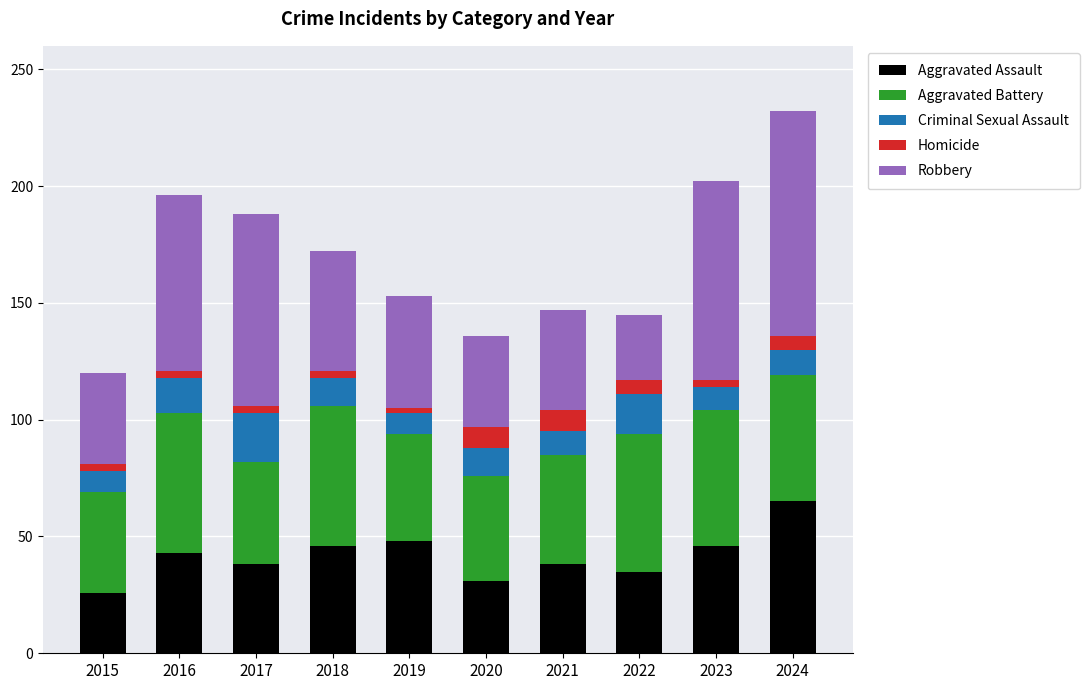

What are all the series names shown in the legend?

Aggravated Assault, Aggravated Battery, Criminal Sexual Assault, Homicide, Robbery